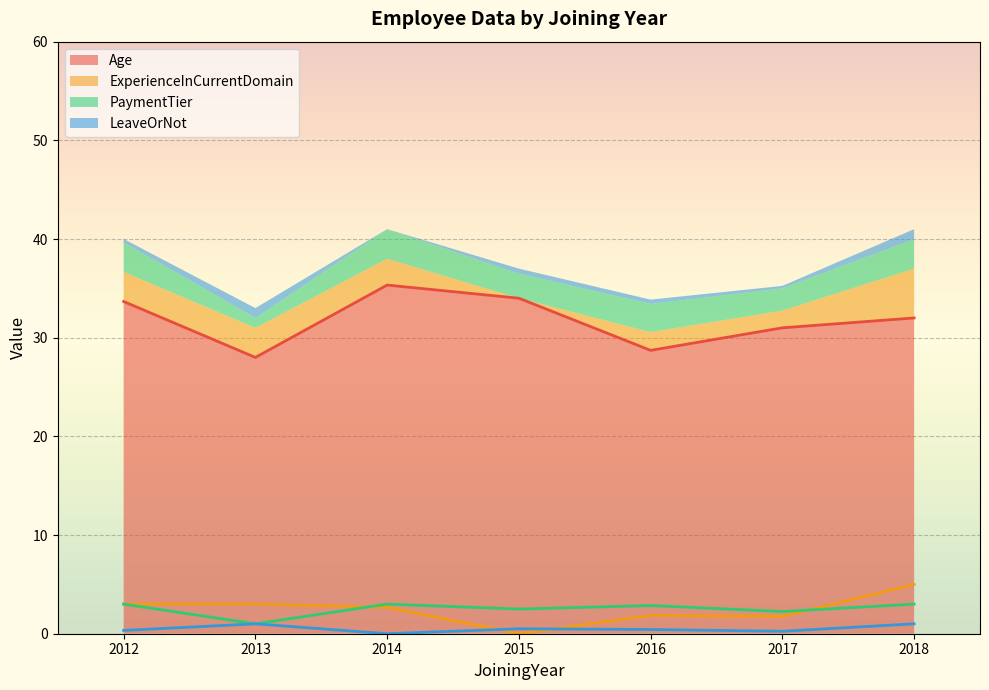

The Age series shows 35.3 at 2014. True or false?

True